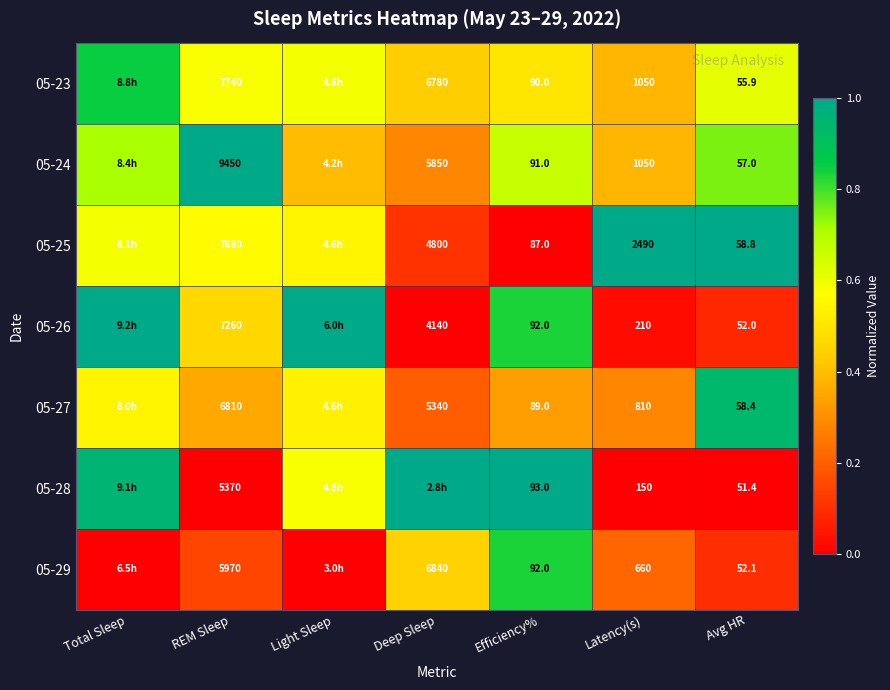

At how many categories does at least one series exceed 0?

7